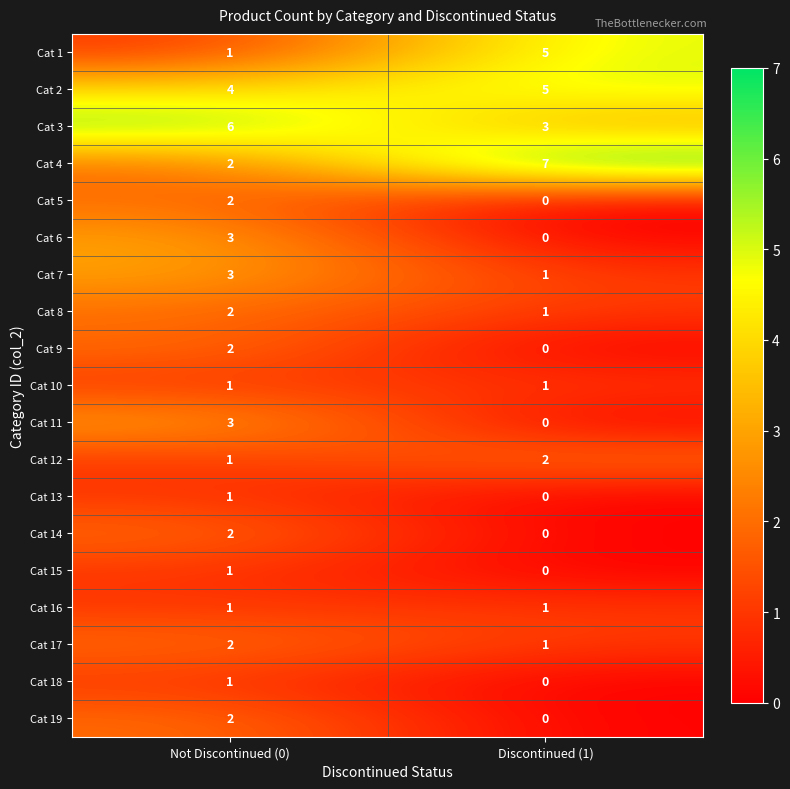

At which category is the sum across all series the highest?

Not Discontinued (0)